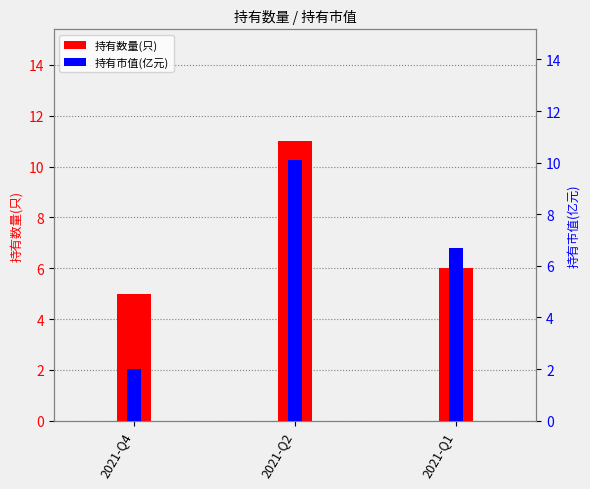

What is the minimum value shown in the chart?

2.0